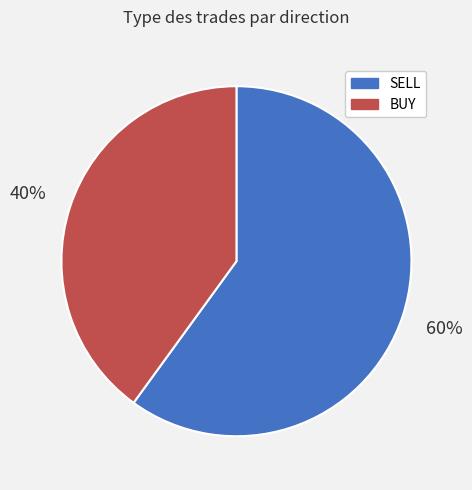

To the nearest percent, what percentage of the pie is SELL?

60%